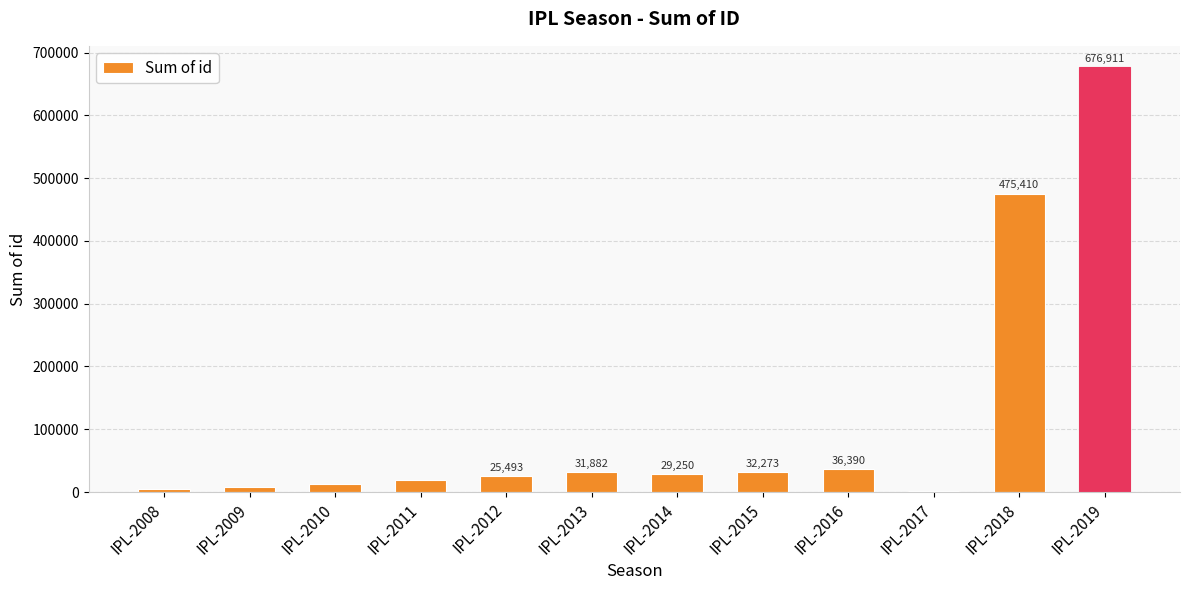

Reading left to right, extract all data points from this chart.

IPL-2008=5133	IPL-2009=8322	IPL-2010=12270	IPL-2011=19783	IPL-2012=25493	IPL-2013=31882	IPL-2014=29250	IPL-2015=32273	IPL-2016=36390	IPL-2017=1770	IPL-2018=475410	IPL-2019=676911